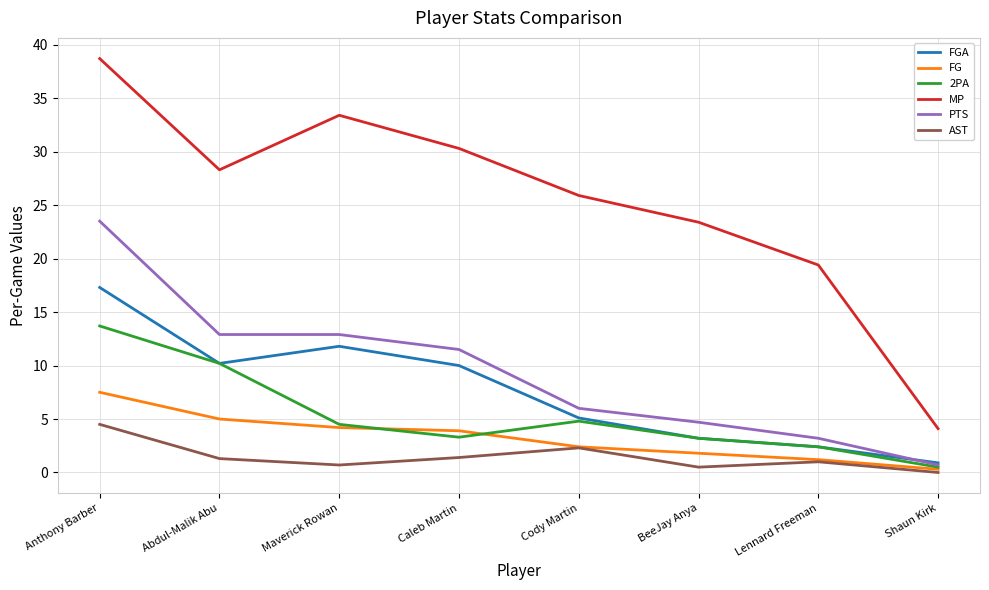

Does the chart have visible grid lines?

Yes